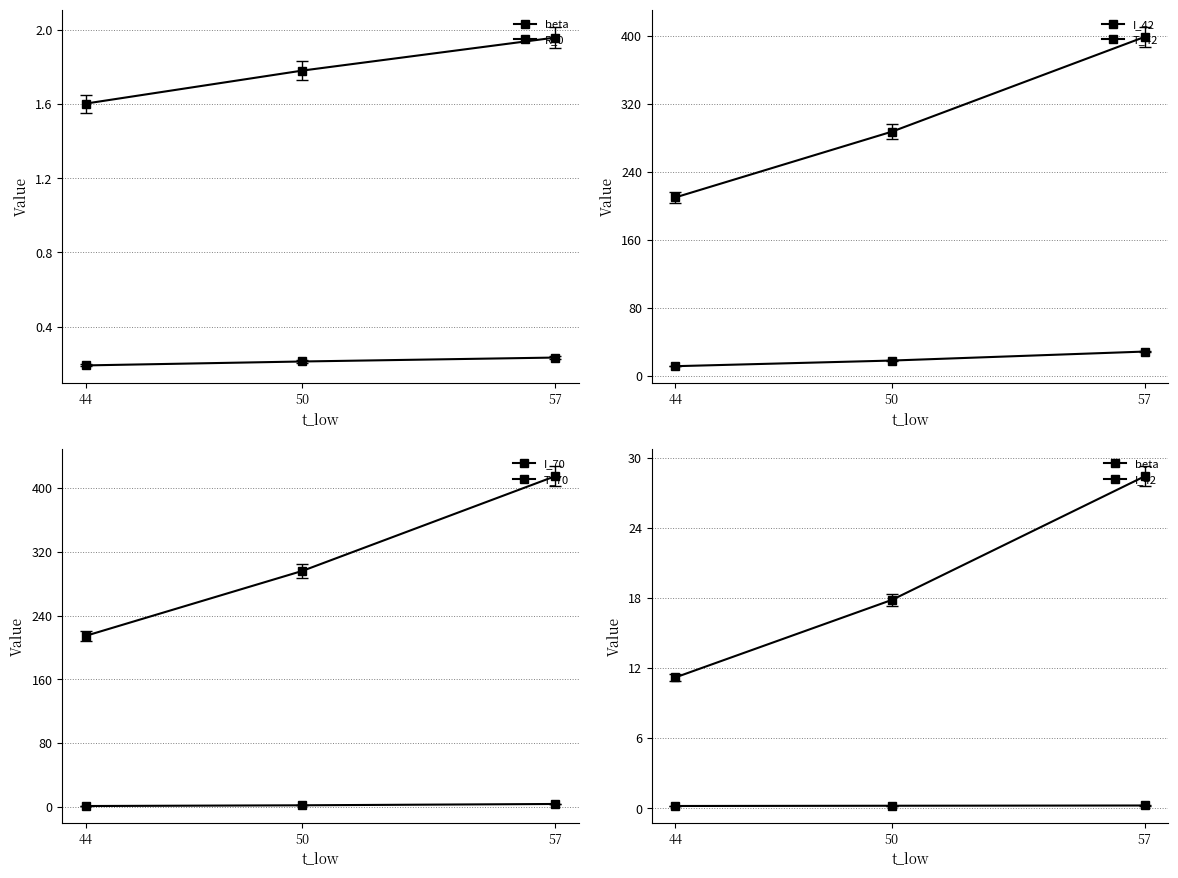

Which category has the highest value across all series?

57